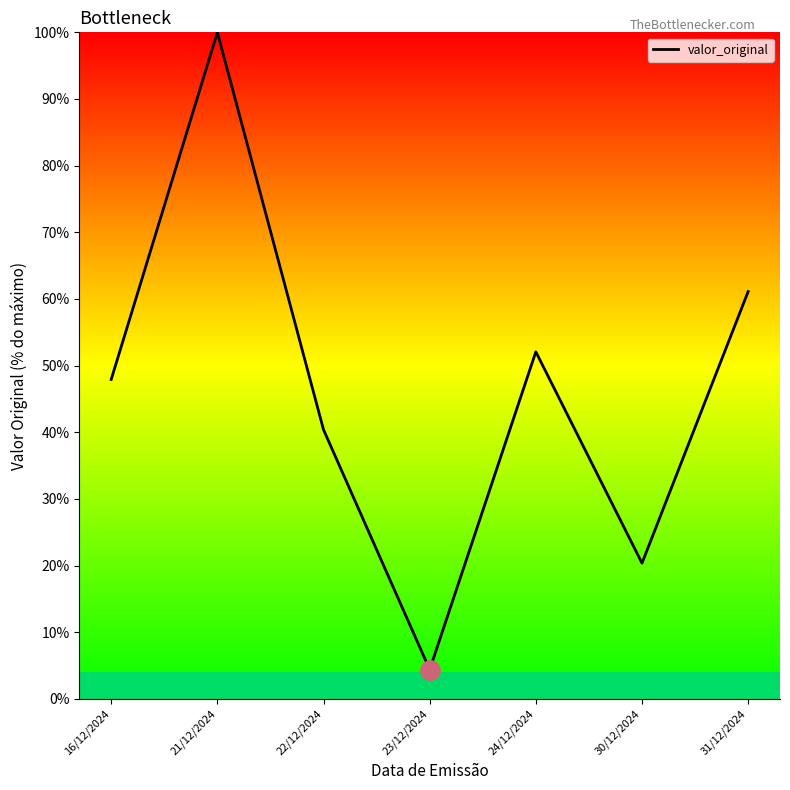

Reading left to right, list all the values displayed in this chart.

47.9	100.0	40.4	4.4	52.1	20.4	61.1